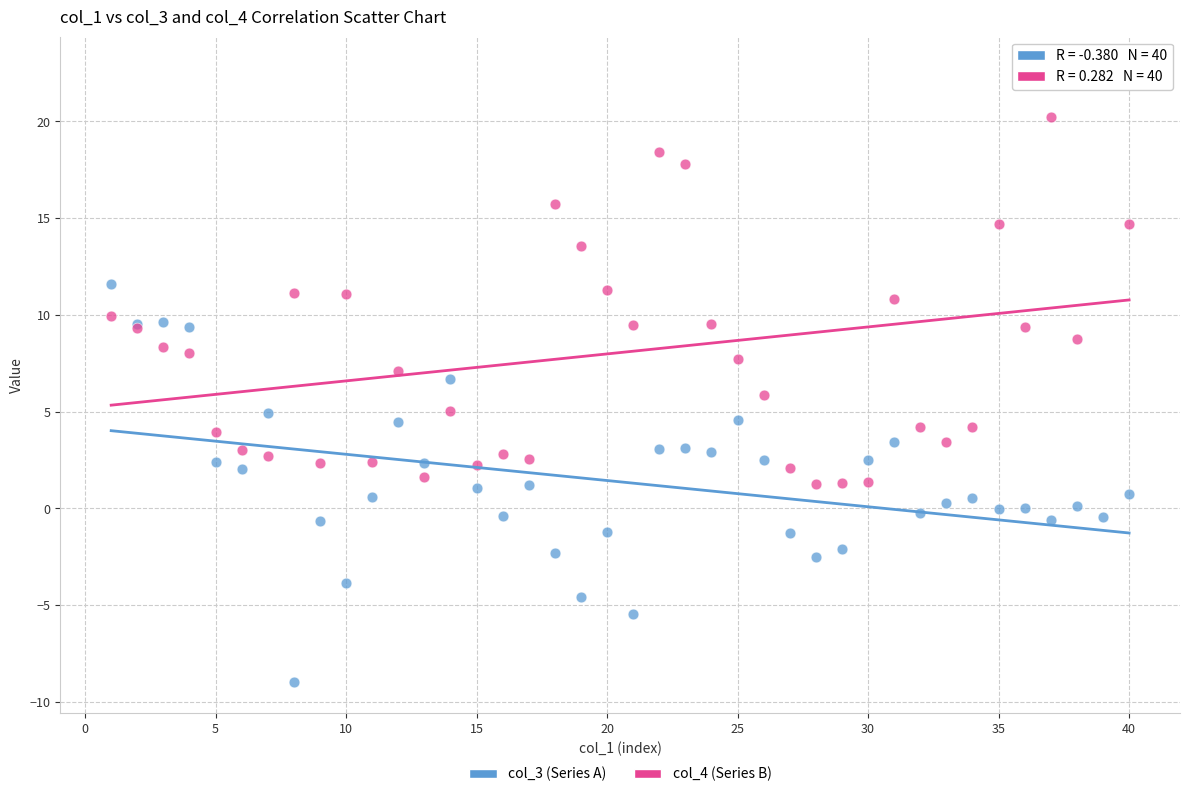

Which series has the largest Y range (max minus min)?

col_4 (Series B)